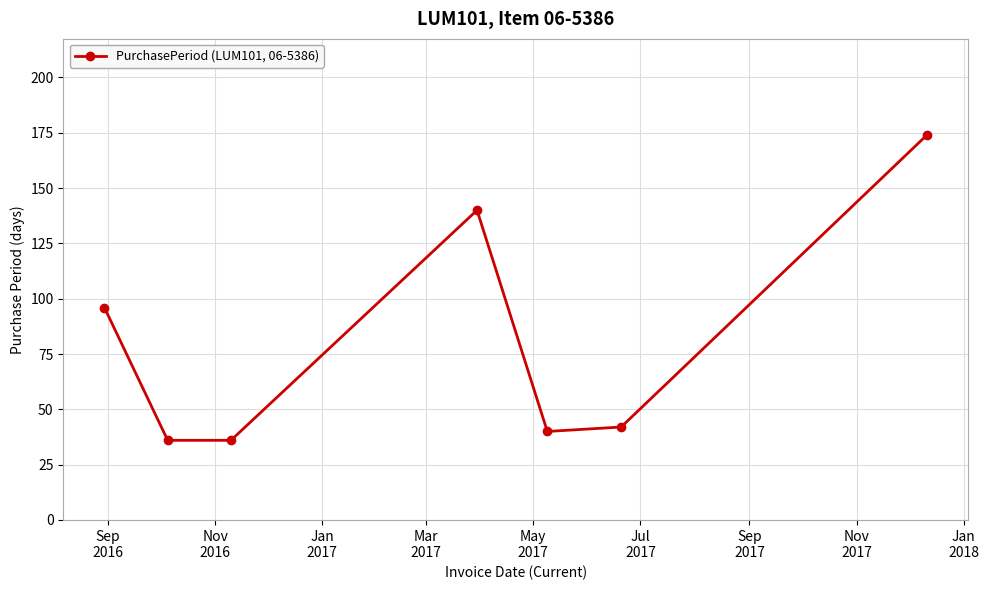

What is the difference between the second highest and minimum values?

104